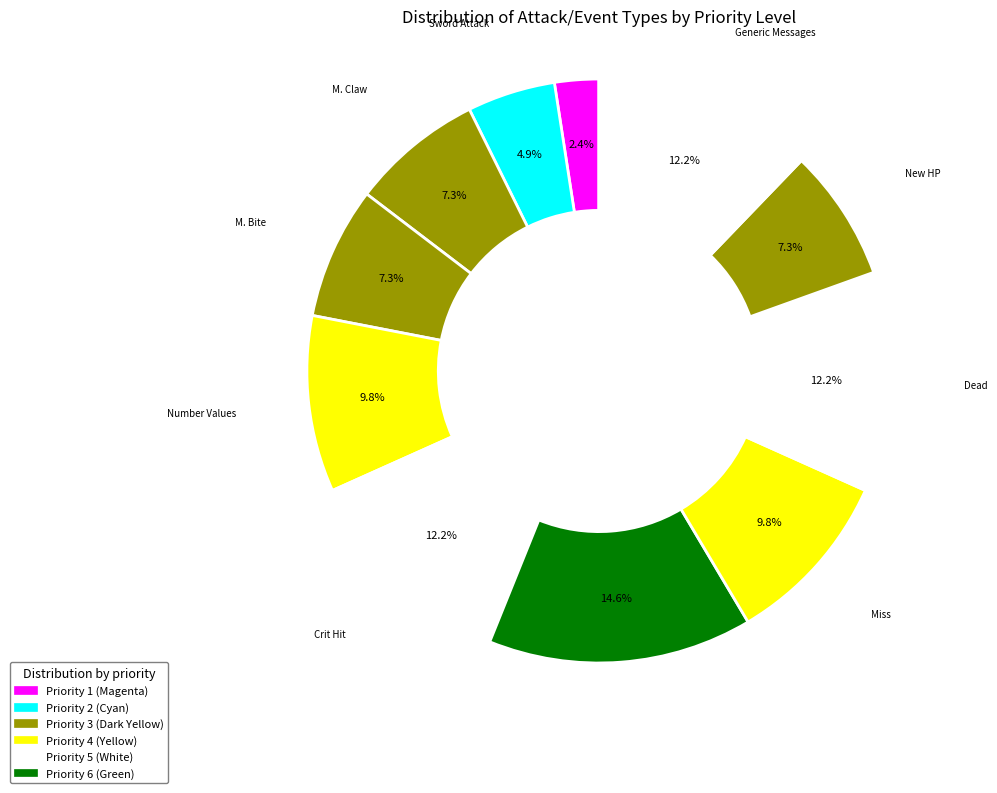

How many slices are in this pie chart?

11